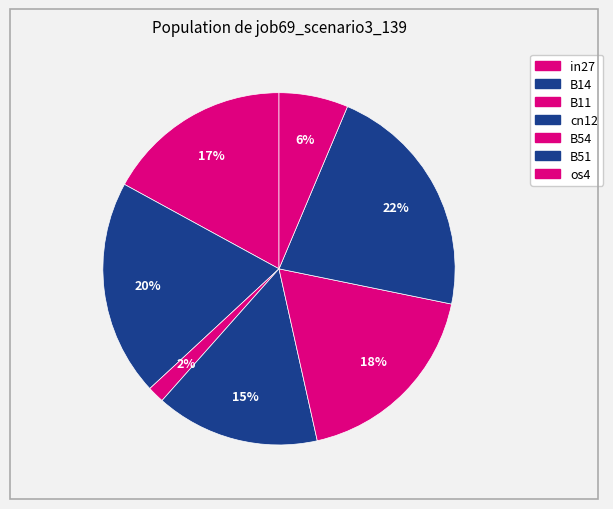

Does any single category account for the majority?

No